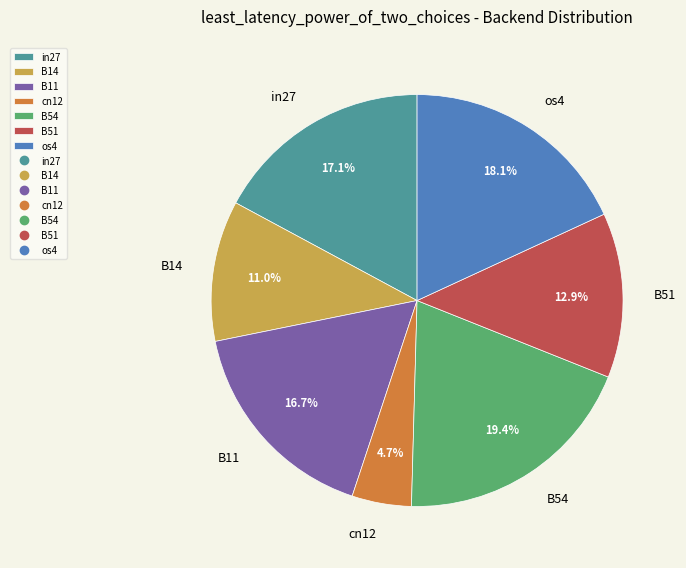

Which category has the smallest portion of the pie?

cn12